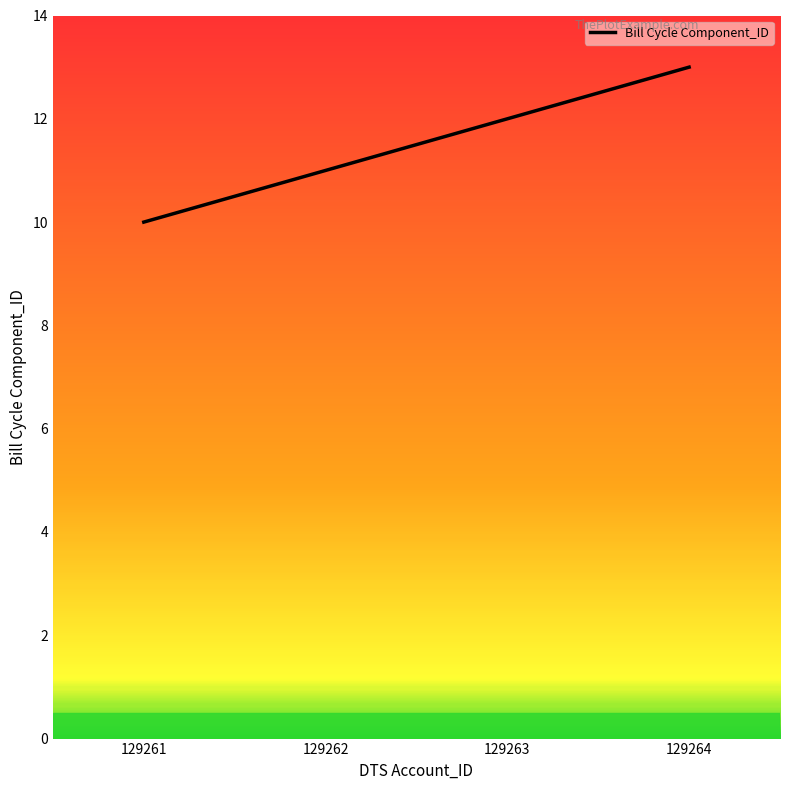

Reading left to right, transcribe all the data shown in this chart.

129261=10	129262=11	129263=12	129264=13